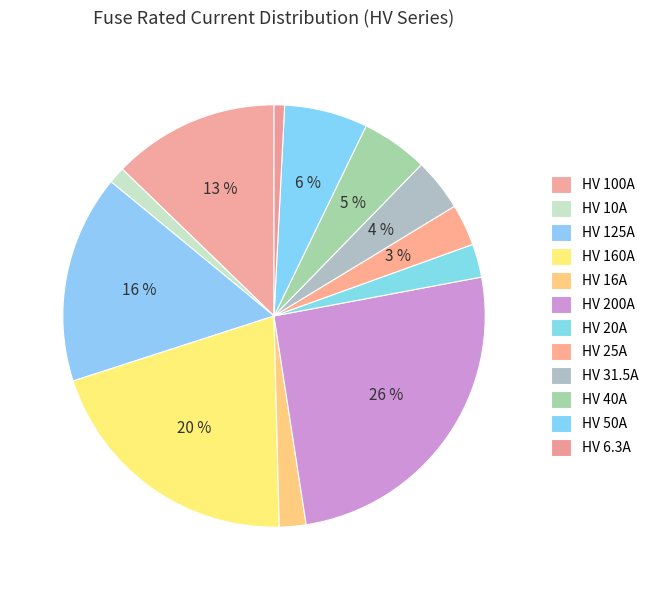

What portion of the pie excludes HV 6.3A?

99.2%